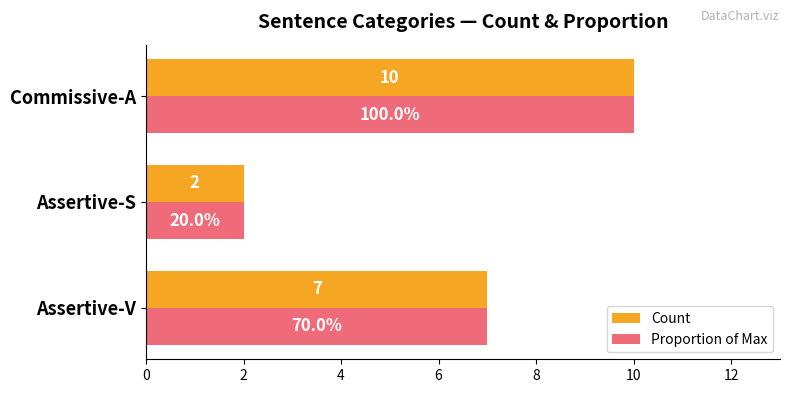

List the labels in order of Count value, largest first.

Commissive-A, Assertive-V, Assertive-S